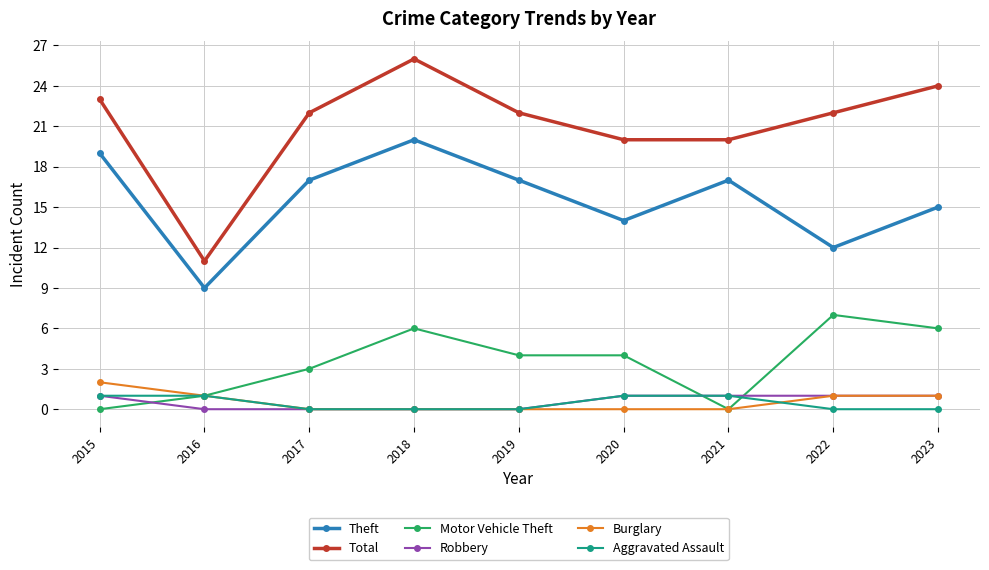

Does the chart display data point markers on the line(s)?

Yes